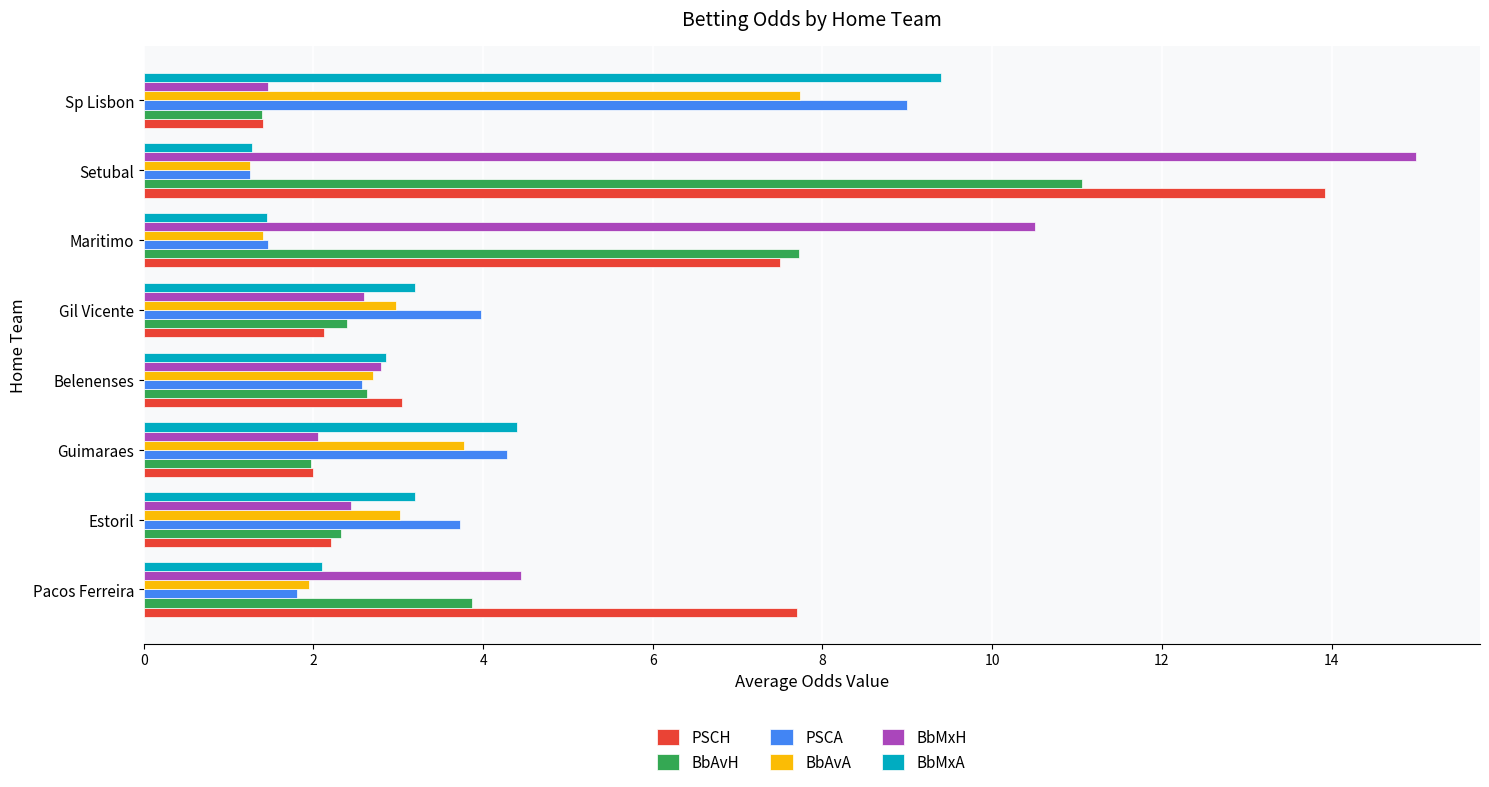

Rank the series by their maximum value, from lowest to highest.

BbAvA, PSCA, BbMxA, BbAvH, PSCH, BbMxH